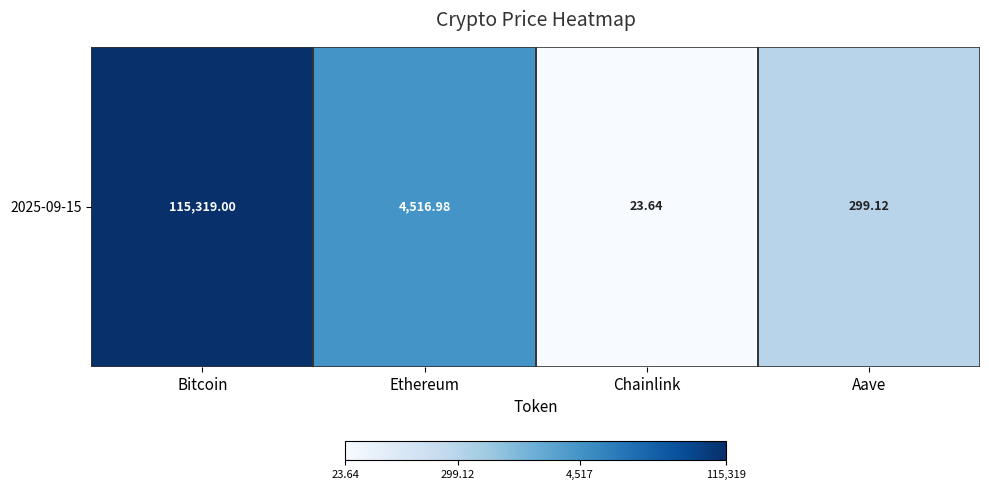

Is it true that the value at Ethereum is 2.2?

False